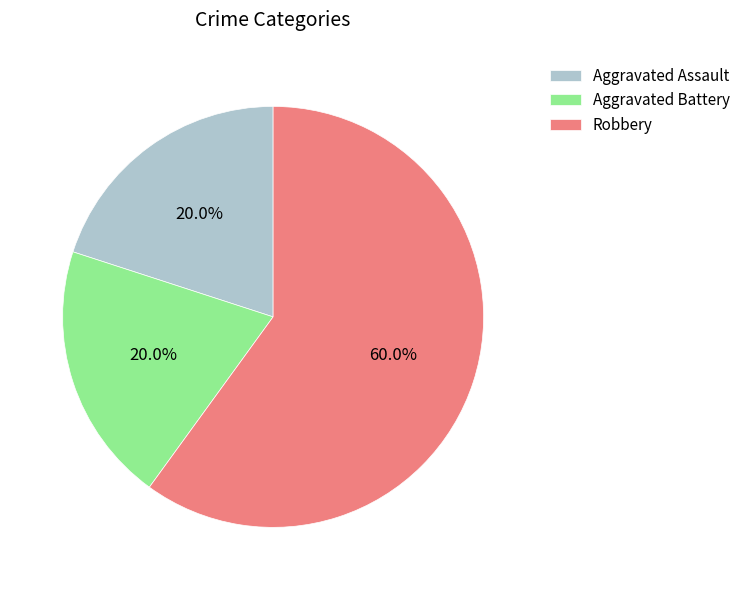

What portion of the pie excludes Aggravated Assault?

80.0%